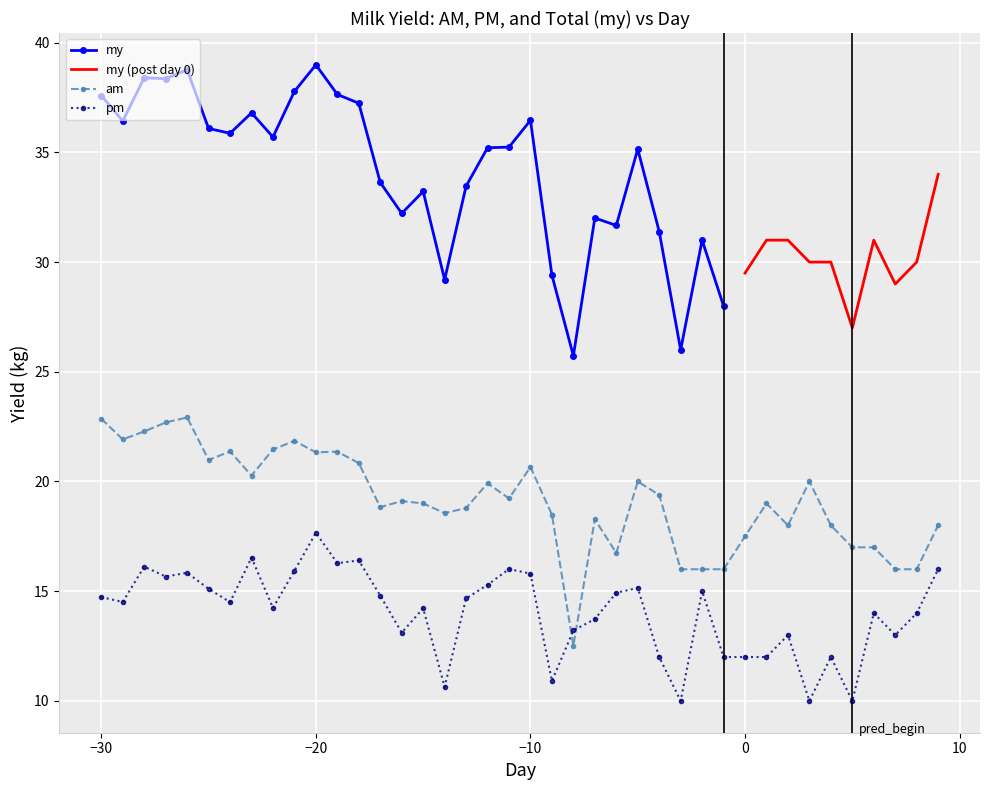

True or false: am and pm intersect in this chart.

True